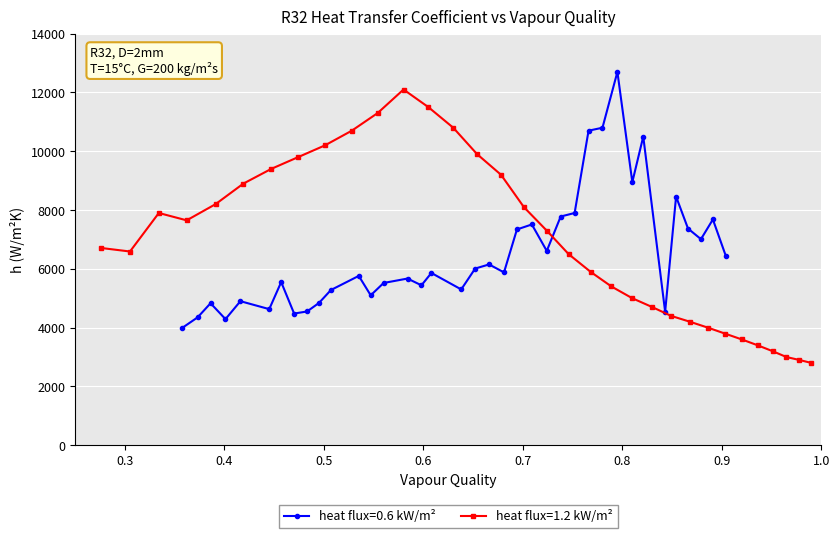

What is the sum of all values?

229050